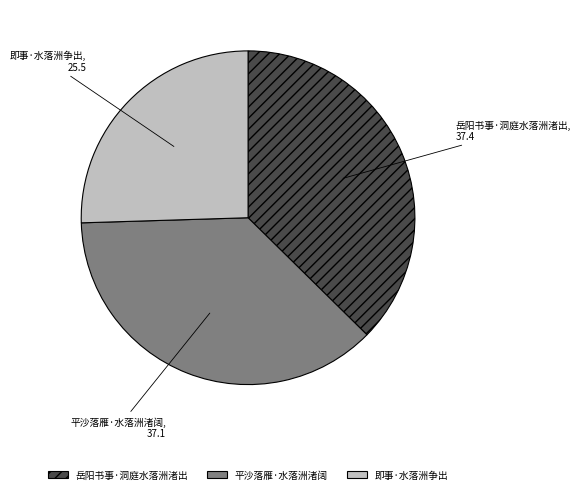

What is the ratio of the value at 即事·水落洲争出 to the value at 岳阳书事·洞庭水落洲渚出?

0.7